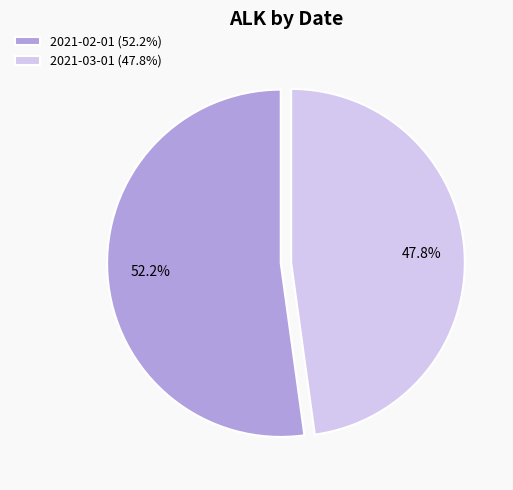

Combined, do 2021-02-01 and 2021-03-01 account for over 50%?

Yes